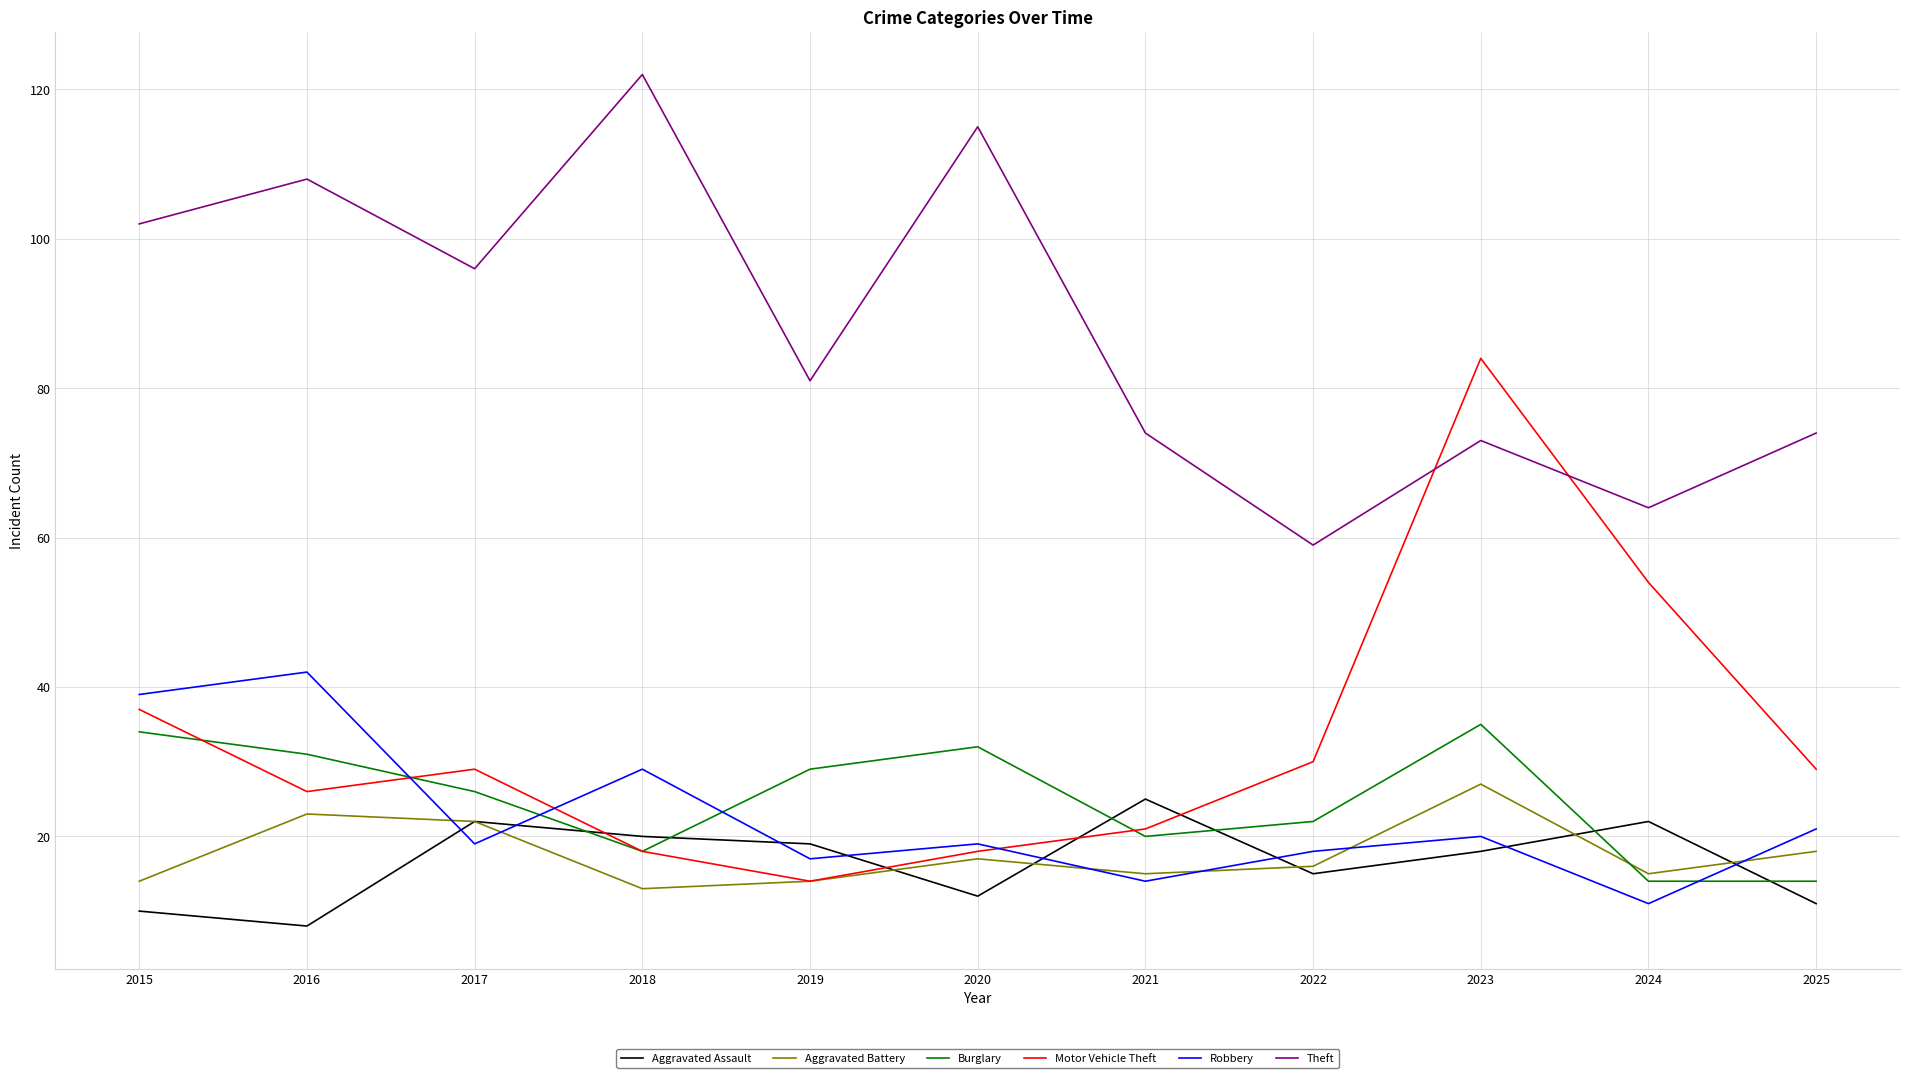

What is the maximum value shown in the chart?

122